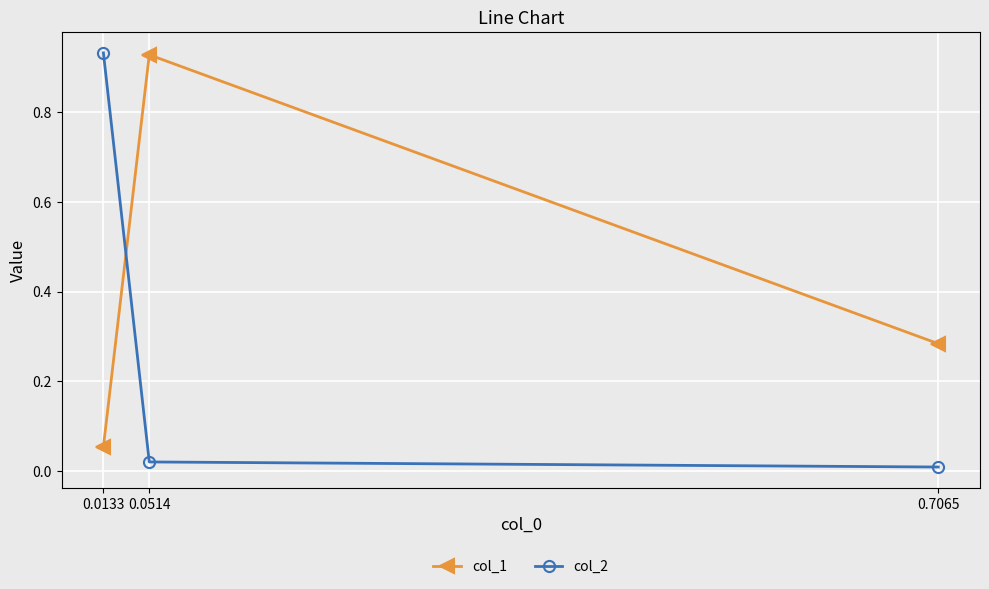

Between 0.7065 and 0.0133, which series saw the biggest shift?

col_2